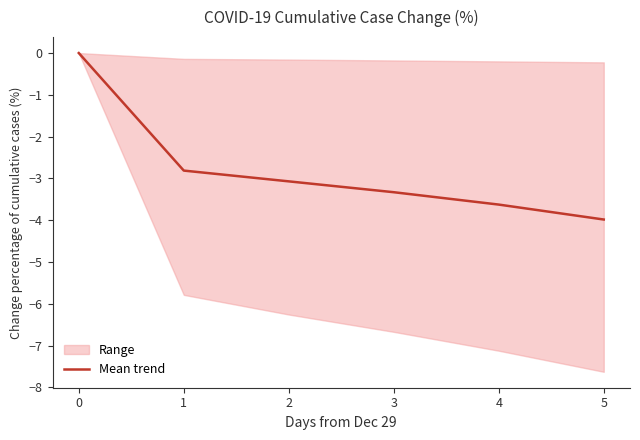

List the labels in order of value, smallest first.

5, 4, 3, 2, 1, 0